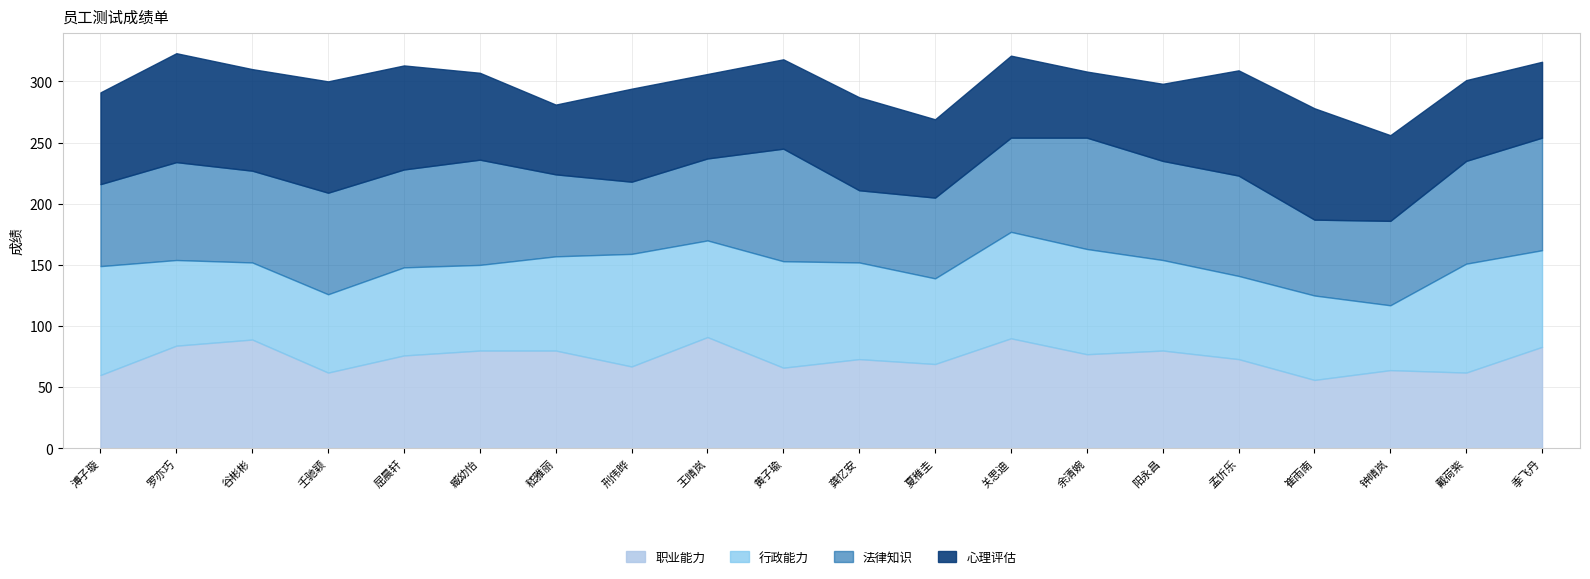

At which category does the chart reach its minimum across all series?

钟晴岚